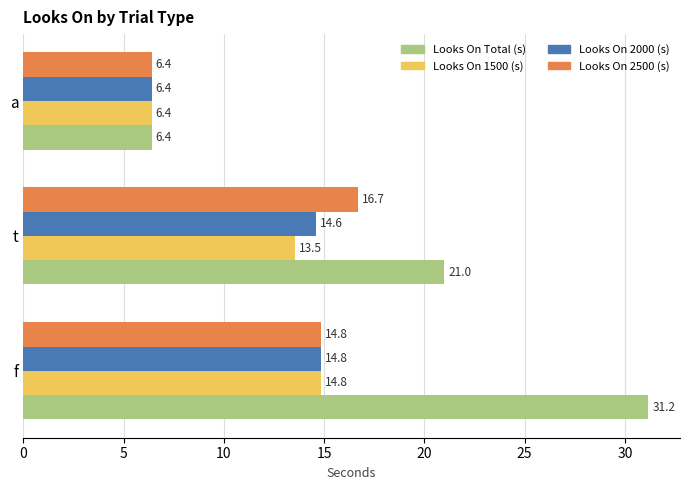

What value does the Looks On Total (s) series have at t?

21.0